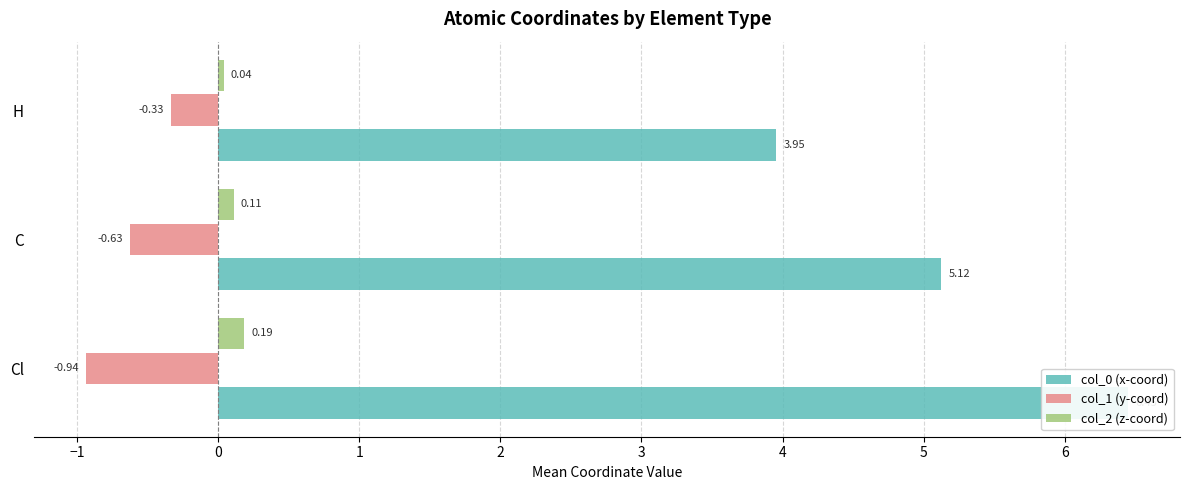

Rank the series at C from lowest to highest value.

col_1 (y-coord), col_2 (z-coord), col_0 (x-coord)